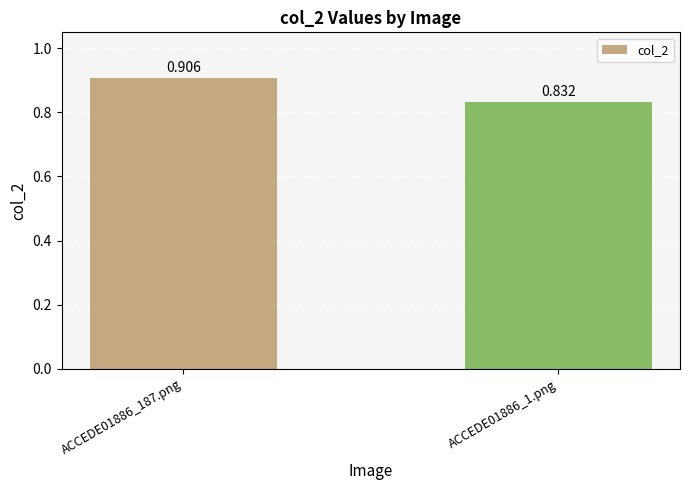

Are the bars grouped side by side (vs. stacked)?

No